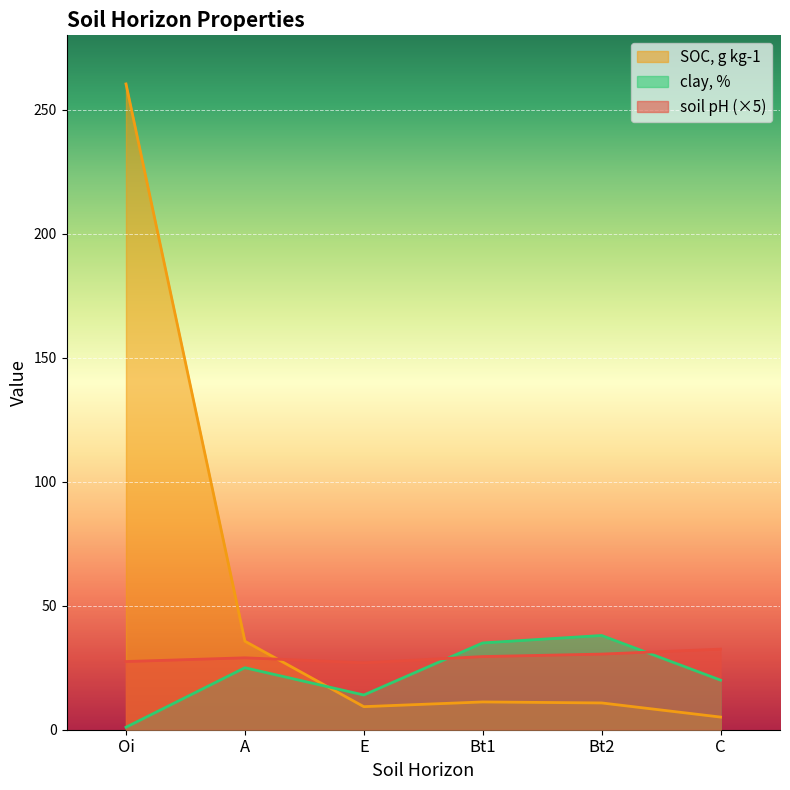

What are all the series names shown in the legend?

SOC, g kg-1, clay, %, soil pH (×5)